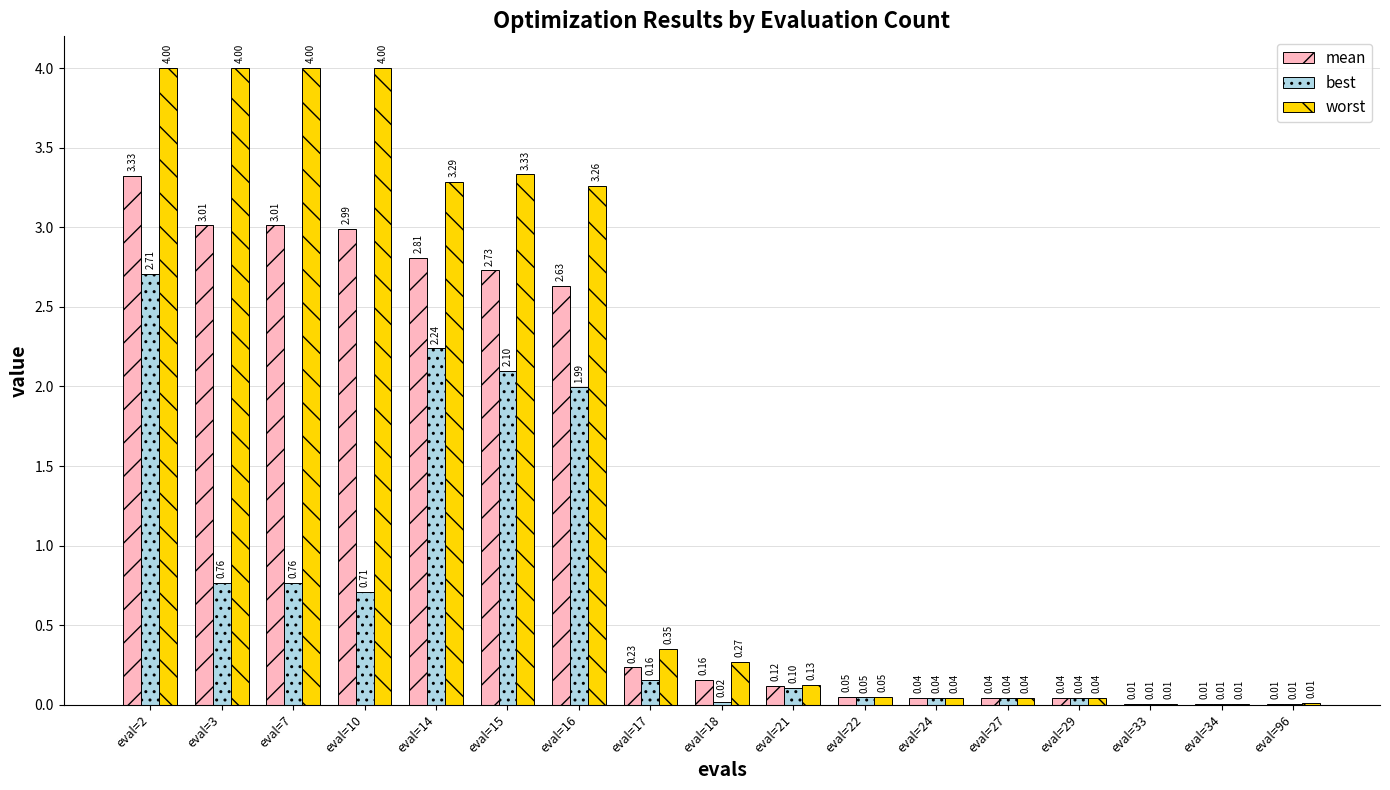

Which series changed the most between eval=15 and eval=34?

worst